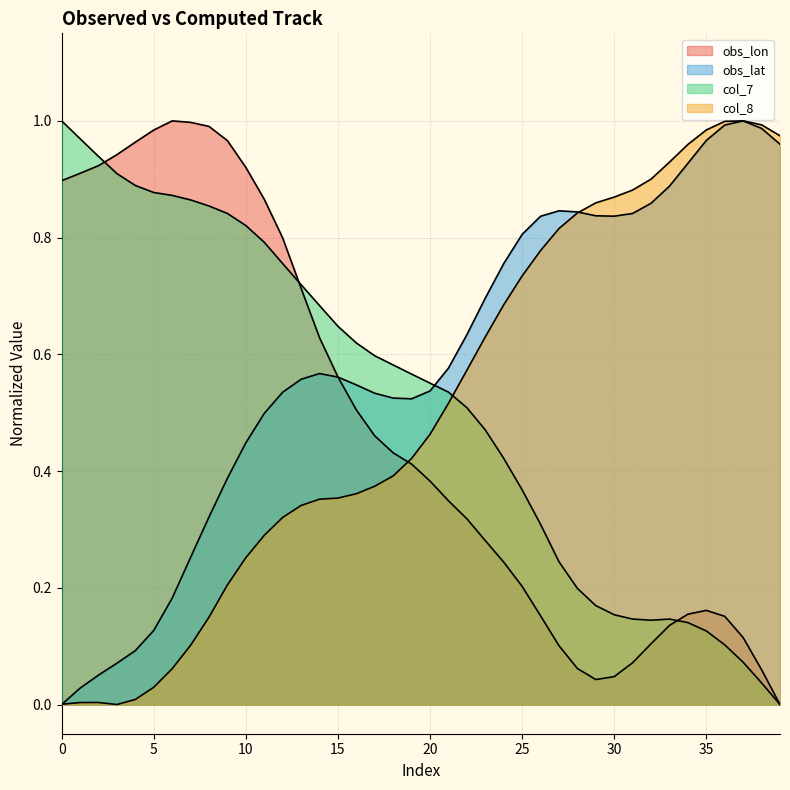

How many intersections are there between obs_lon and obs_lat?

1